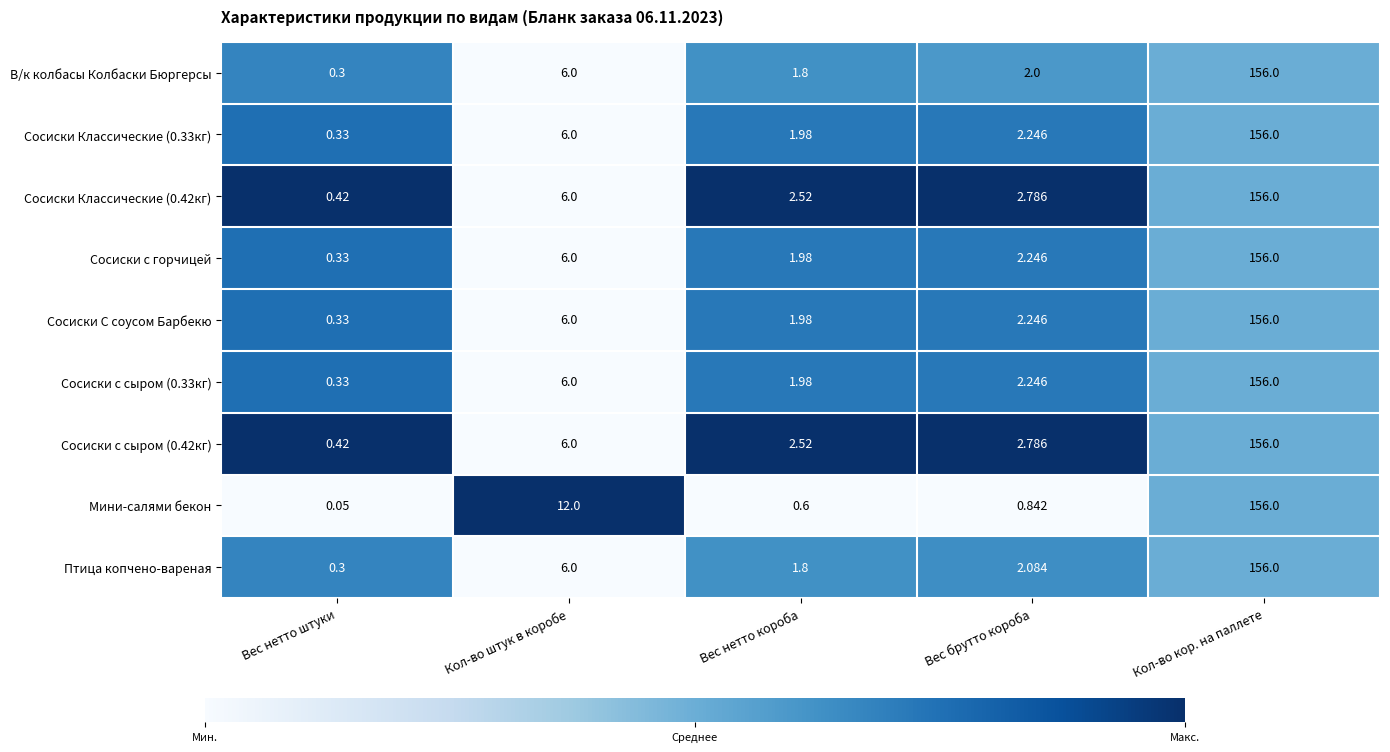

Where is Сосиски С соусом Барбекю nearest to the value 78?

Кол-во штук в коробе